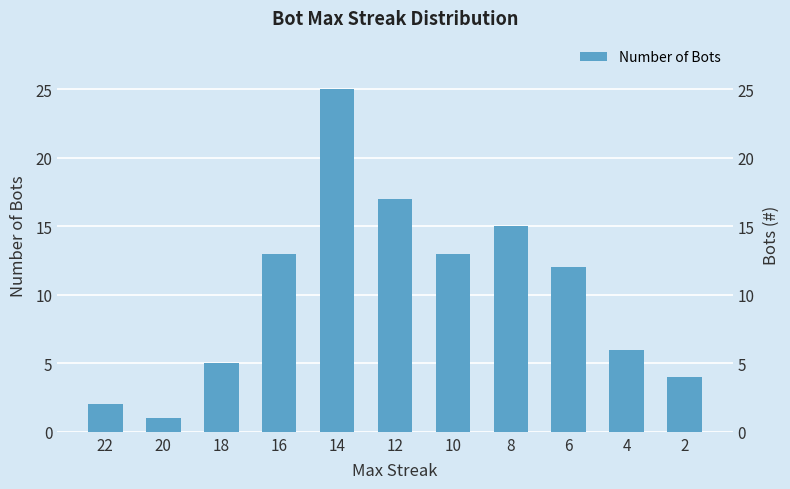

At which category does the chart reach its minimum across all series?

20